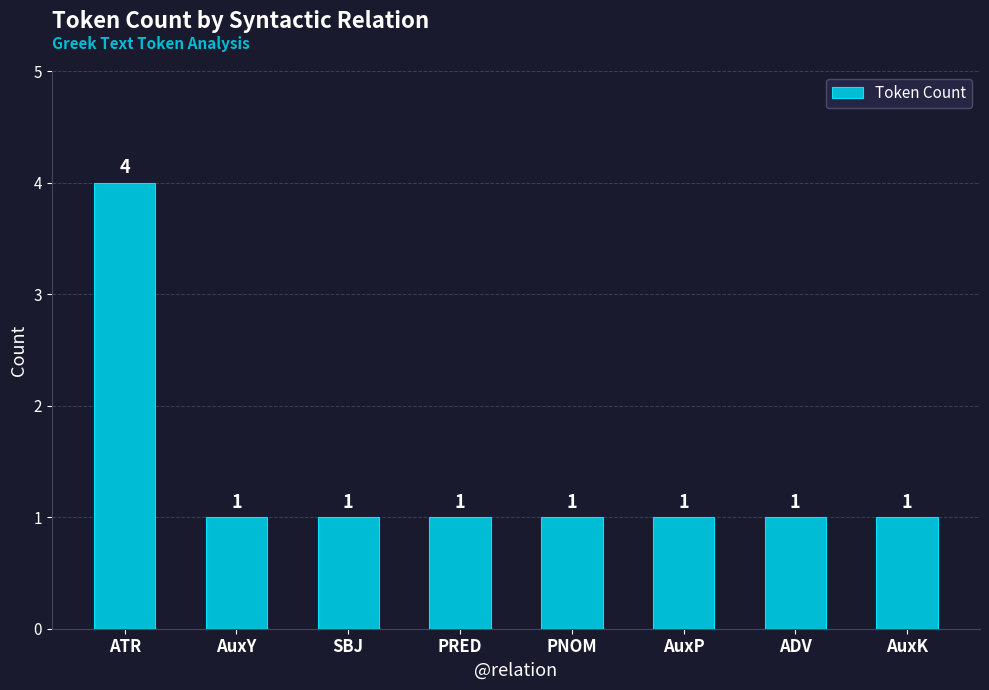

Is it true that the value at AuxP is 0?

False